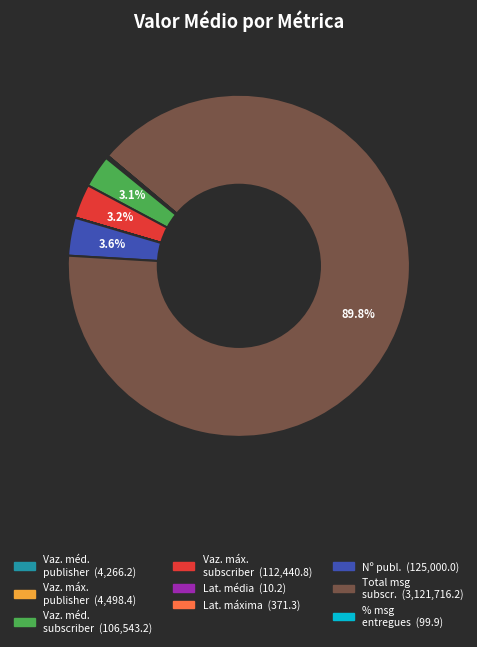

To the nearest percent, what is the difference between the largest and smallest slice percentages?

90%